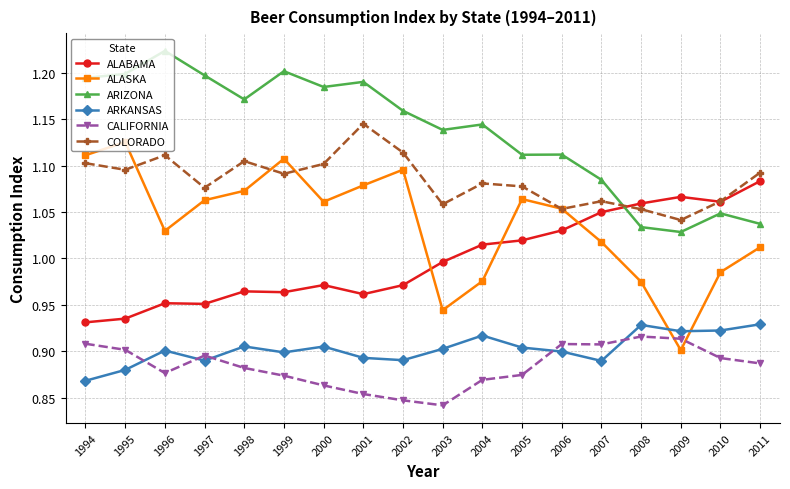

How many lines are shown in the chart?

6